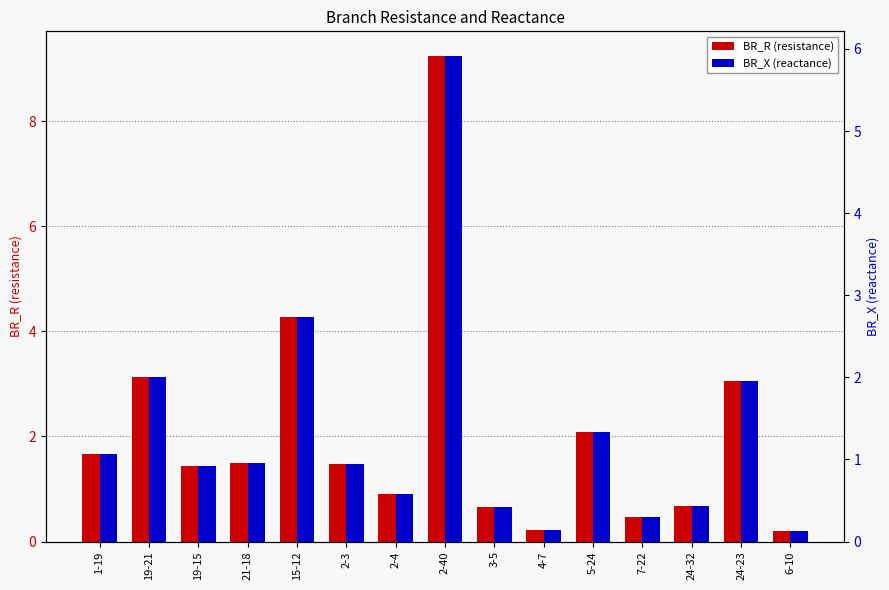

How many bars are there in total?

30